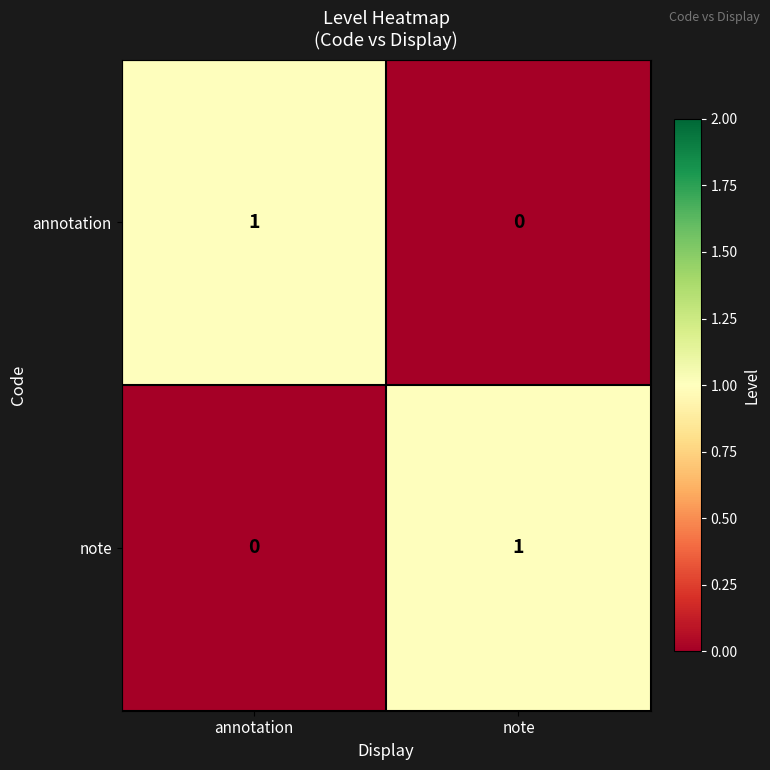

Which category has the highest value in the note series?

note